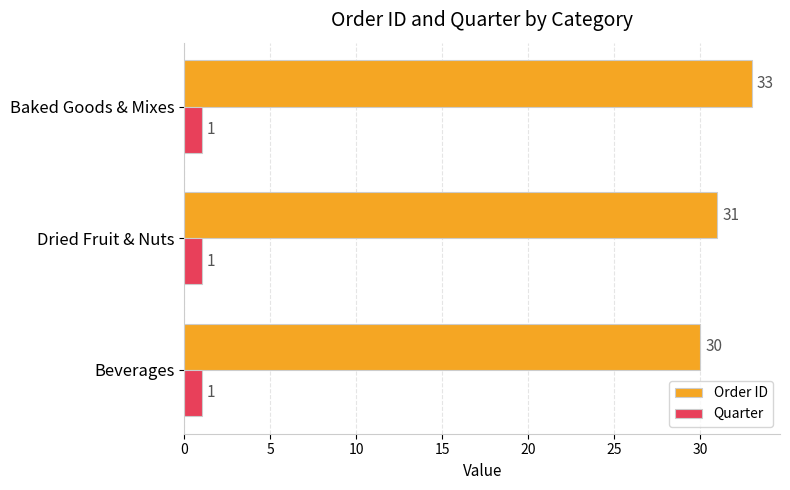

How many values in the Order ID series are below 31?

1